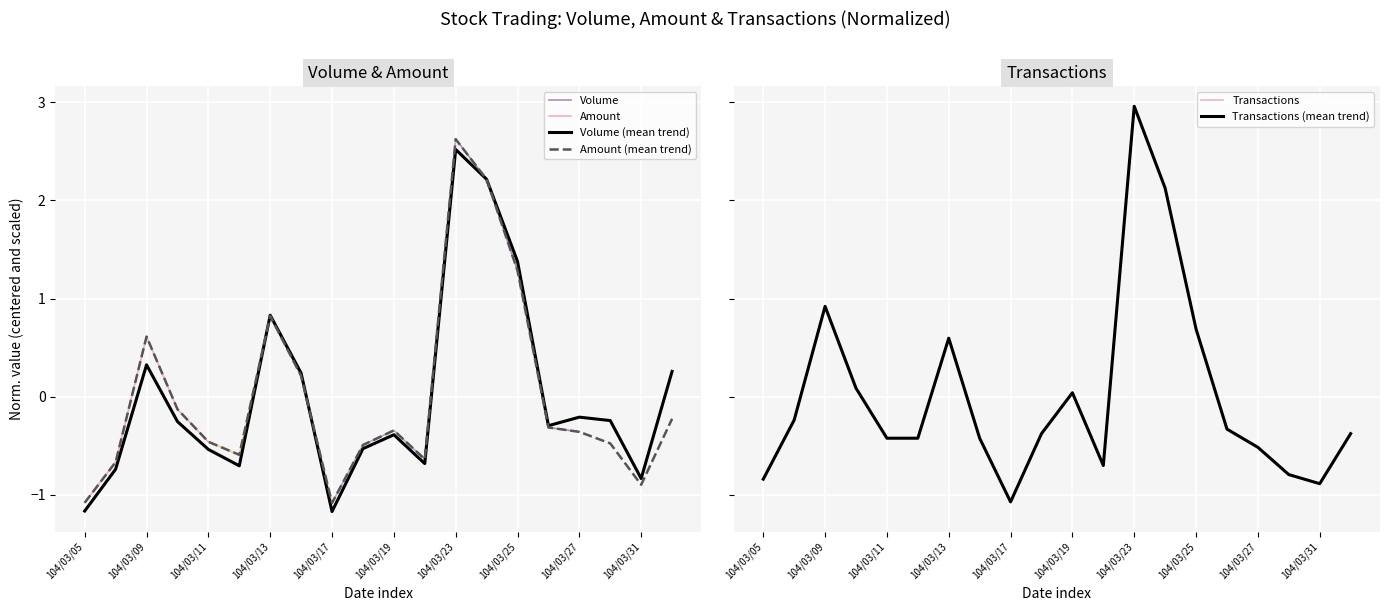

Does the chart display data point markers on the line(s)?

No